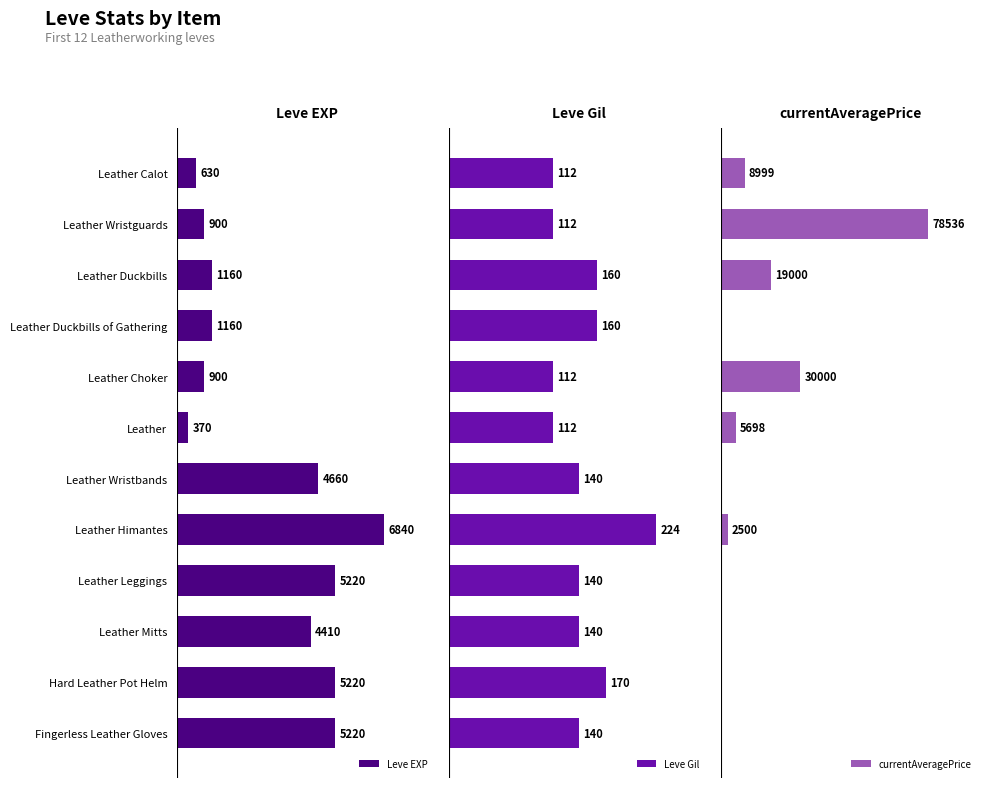

List the labels in order of currentAveragePrice value, largest first.

Leather Wristguards, Leather Choker, Leather Duckbills, Leather Calot, Leather, Leather Himantes, Leather Duckbills of Gathering, Leather Wristbands, Leather Leggings, Leather Mitts, Hard Leather Pot Helm, Fingerless Leather Gloves